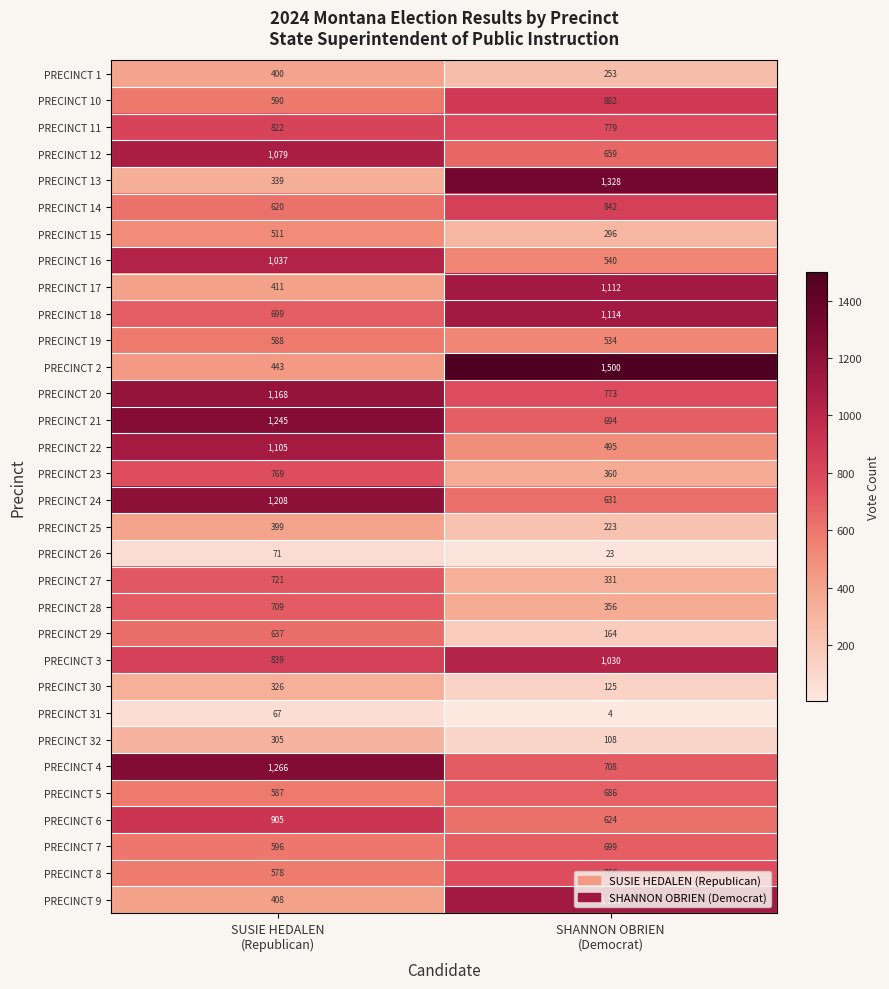

Which series has the largest range (max minus min)?

PRECINCT 2